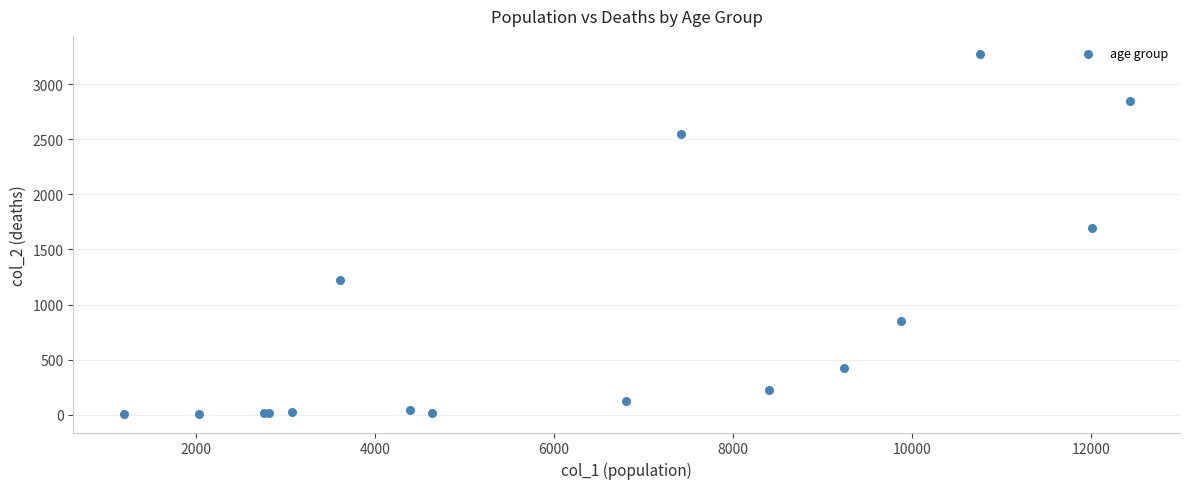

What Y value in the scatter plot is closest to 1638?

1690